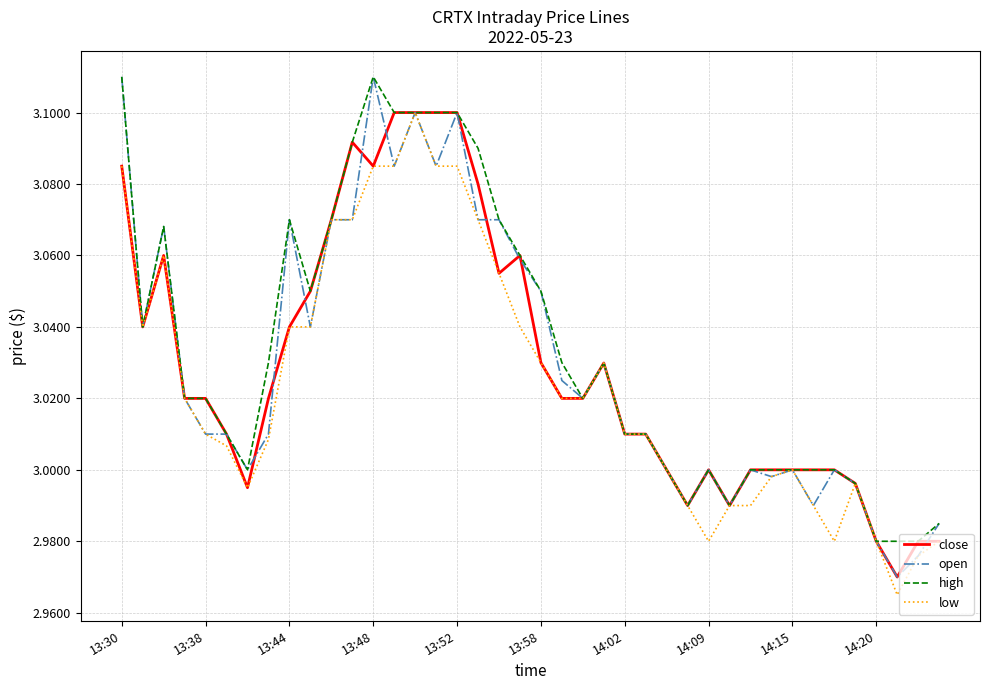

How many interior local valleys does the high series have?

6